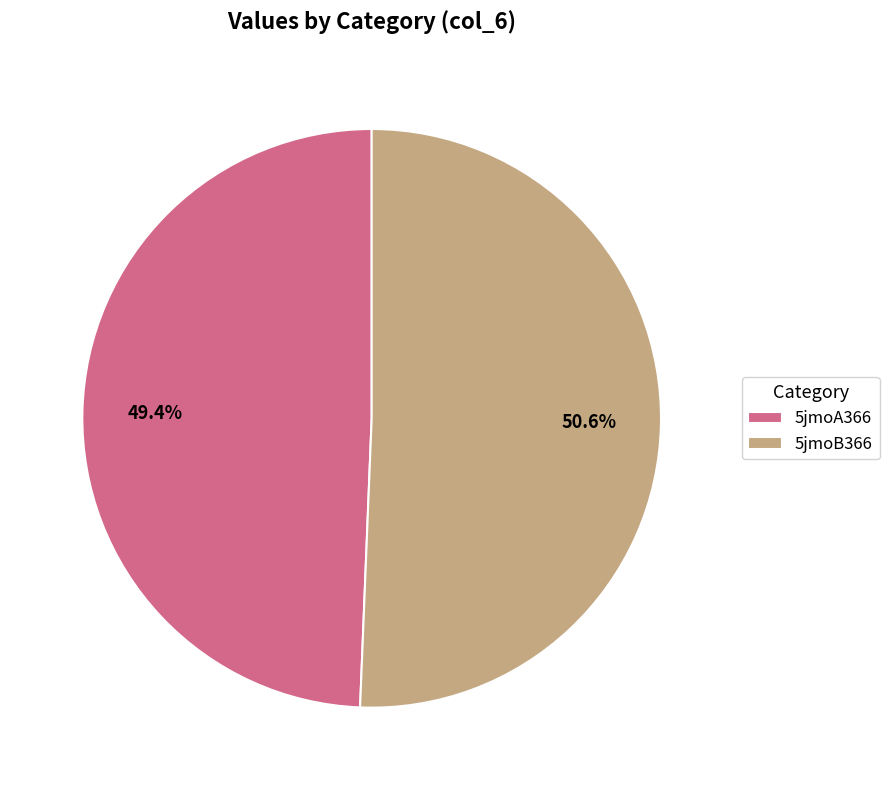

To the nearest percent, what is the difference between the 5jmoA366 and 5jmoB366 slice percentages?

1%